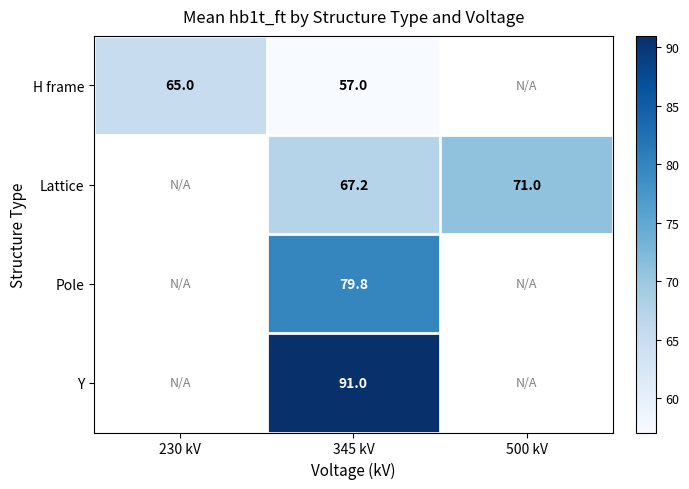

Rank the series at 345 kV from highest to lowest value.

Y, Pole, Lattice, H frame